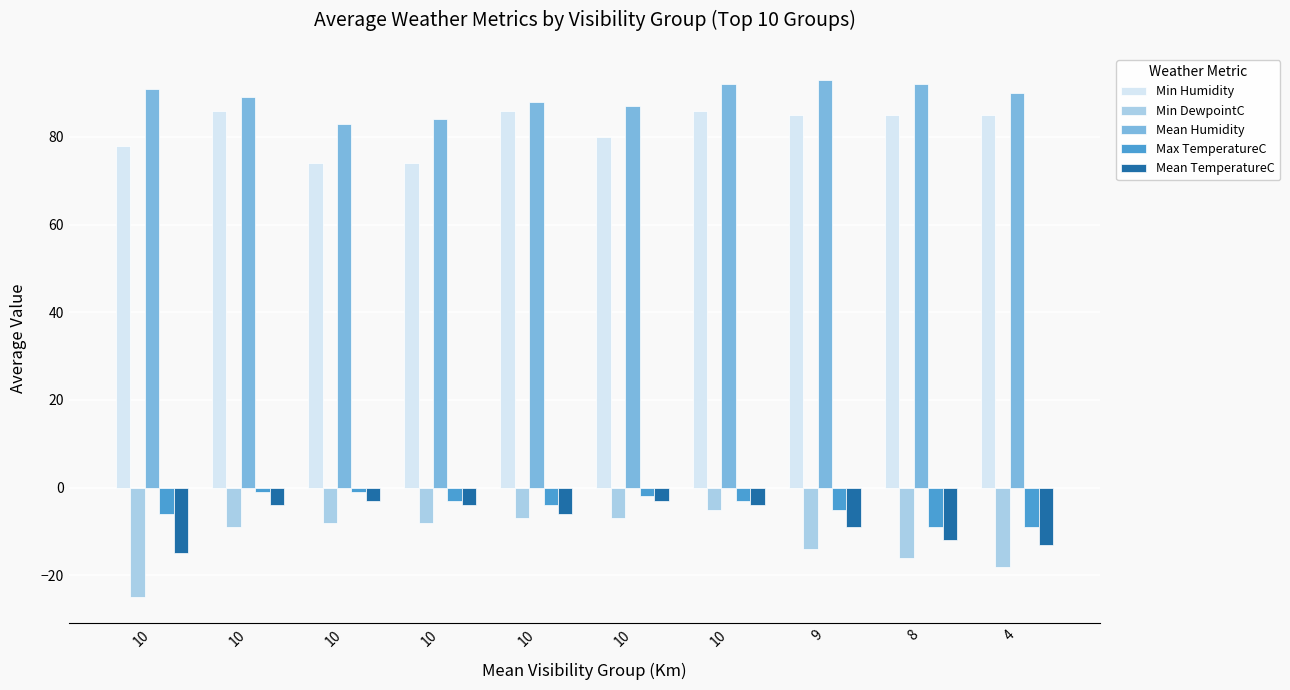

Rank the categories by Min Humidity value from lowest to highest.

10, 10, 10, 10, 9, 8, 4, 10, 10, 10